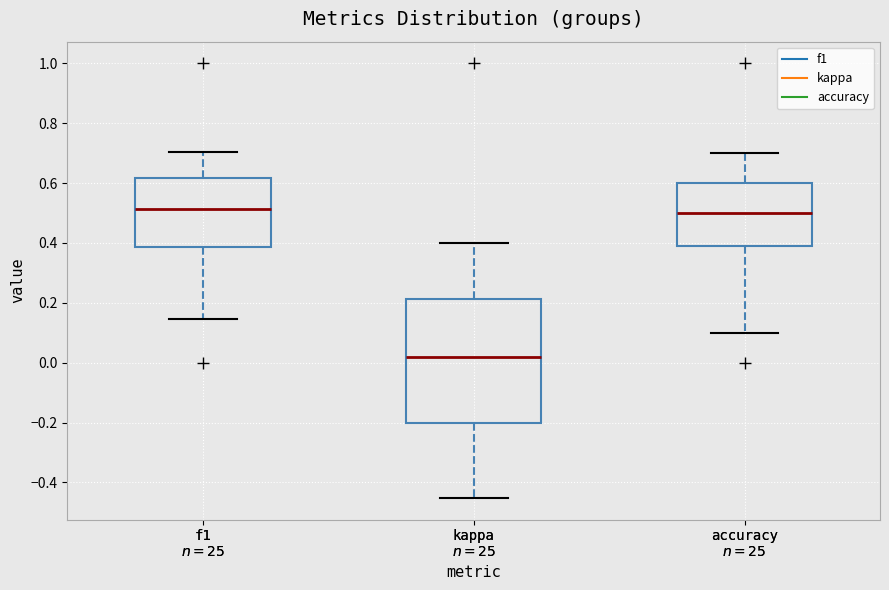

Which box is the tallest, from its lower edge to its upper edge?

kappa $n=25$